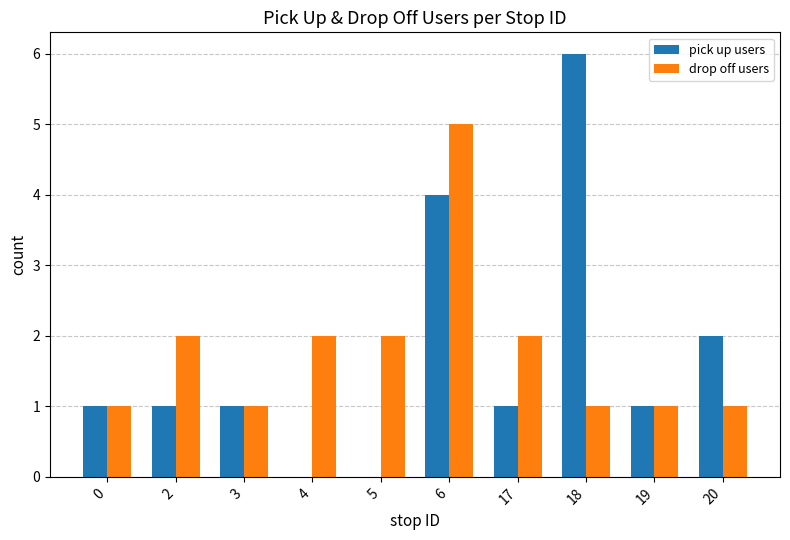

Which series has the largest total across all categories?

drop off users